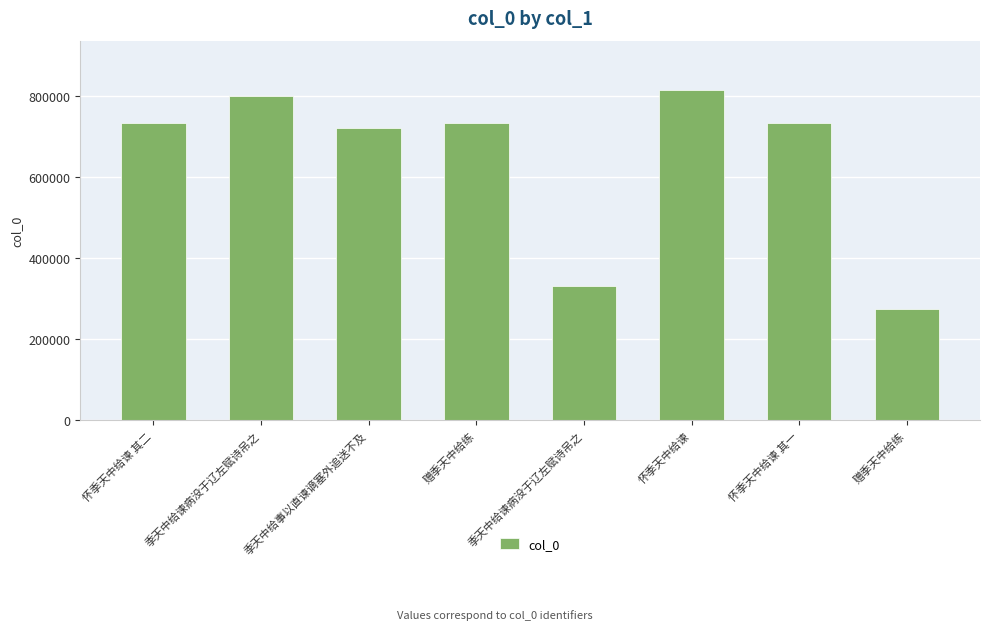

Reading right to left, extract all data points from this chart.

赠季天中给练=275101	怀季天中给谏 其一=733313	怀季天中给谏=814265	季天中给谏病没于辽左赋诗吊之=331718	赠季天中给练=732896	季天中给事以直谏谪塞外追送不及=720142	季天中给谏病没于辽左赋诗吊之=799619	怀季天中给谏 其二=733314